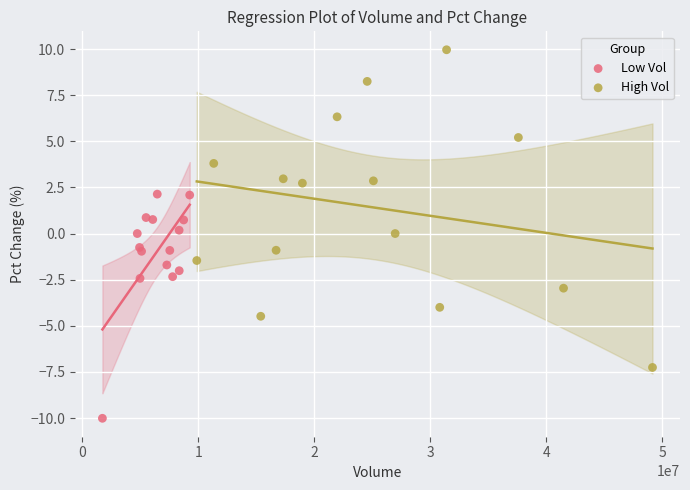

What are all the series names shown in the legend?

Low Vol, High Vol